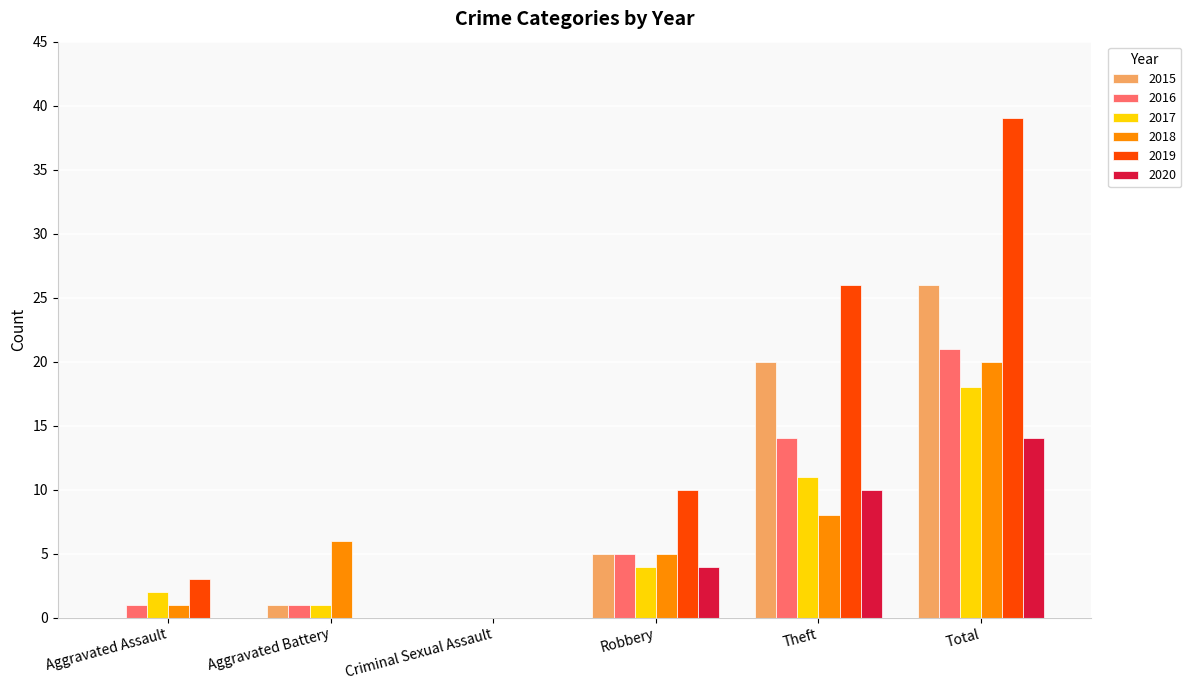

How many groups of bars are there?

6